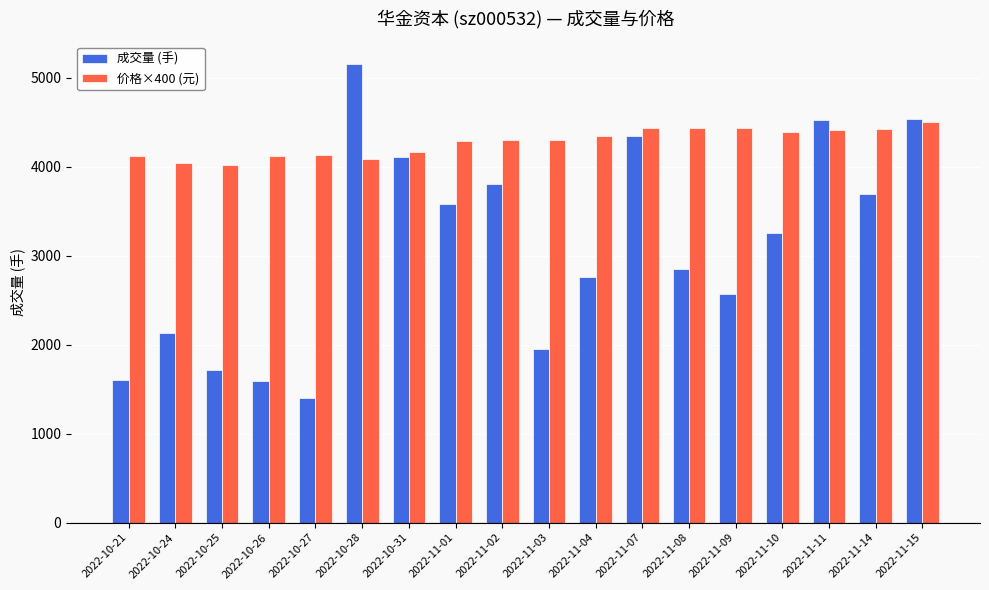

Is the value of 成交量 (手) at 2022-11-14 greater than the value of 价格×400 (元) at 2022-10-24?

No